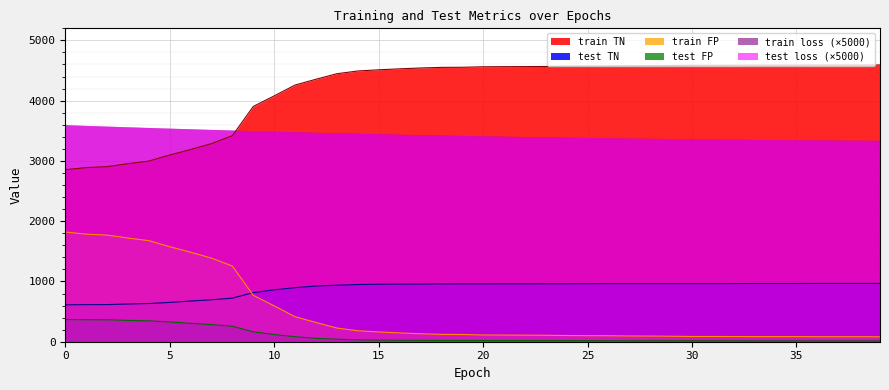

Is the value of test FP at 3 greater than the value of test TN at 18?

No